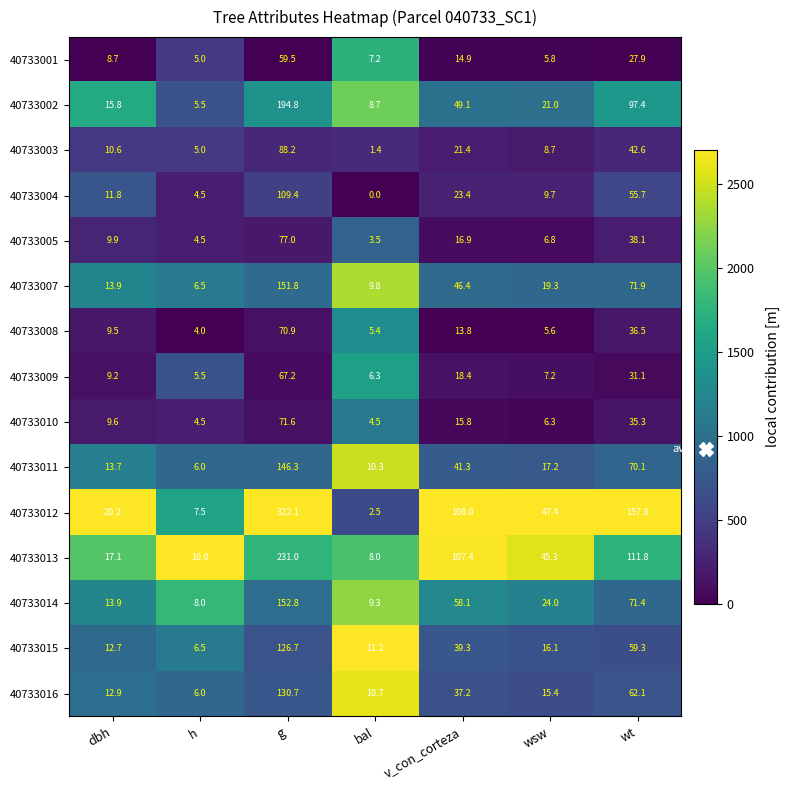

At bal, list the series in order from largest to smallest.

40733015, 40733016, 40733011, 40733007, 40733014, 40733002, 40733013, 40733001, 40733009, 40733008, 40733010, 40733005, 40733012, 40733003, 40733004